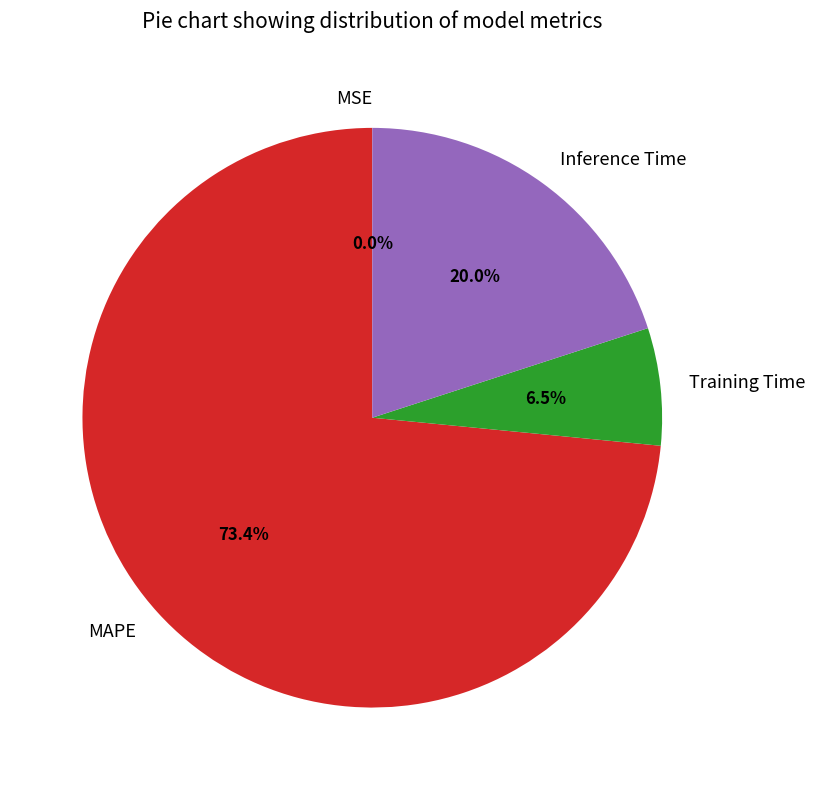

Is the sum of Training Time and Inference Time greater than half?

No